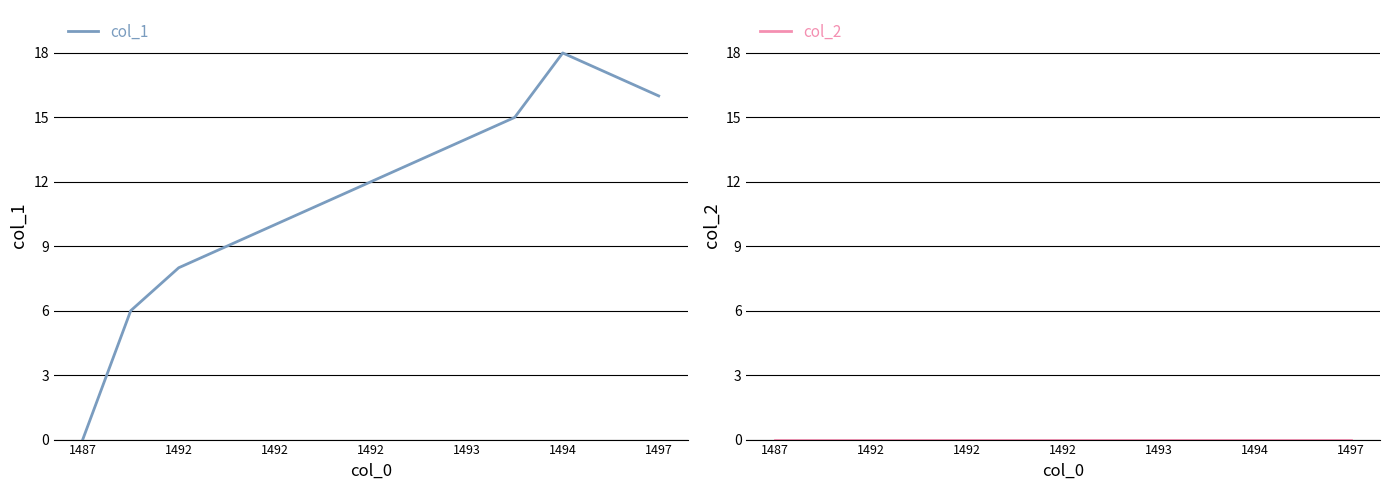

True or false: col_2 and col_1 cross at least once.

False